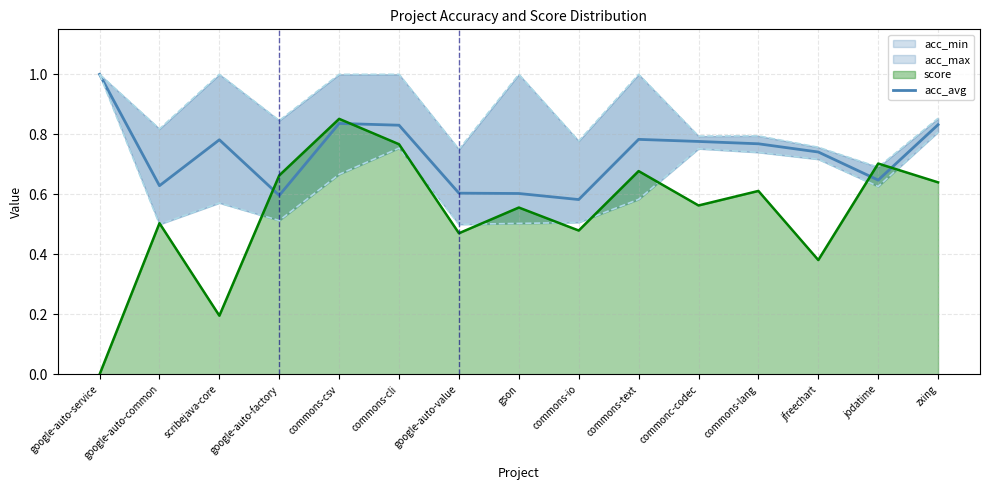

Approximately how many times larger is the value at zxing compared to google-auto-service?

0.8